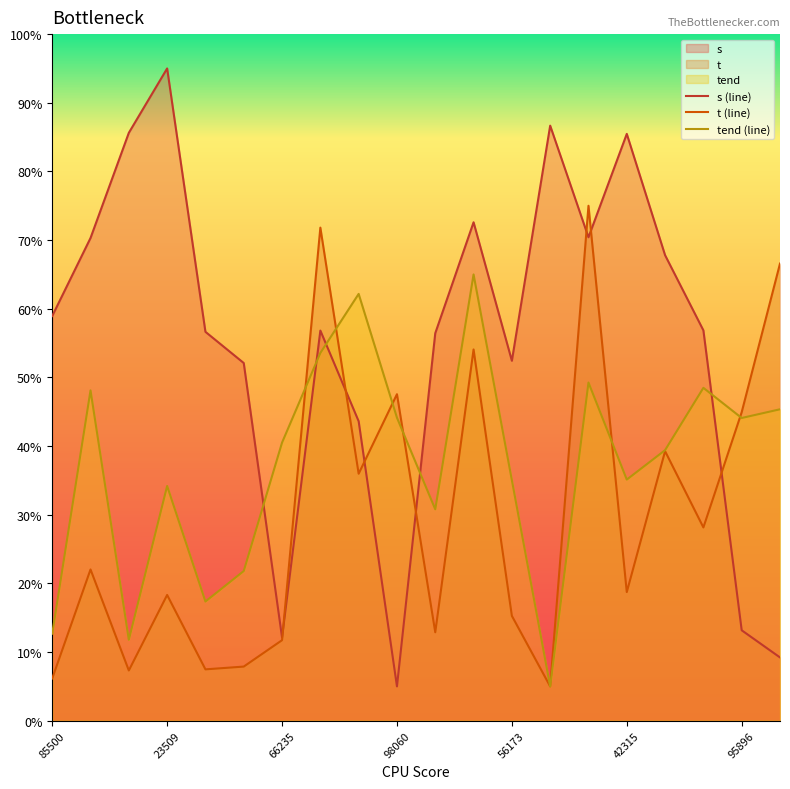

Which series has the largest total across all categories?

s (line)